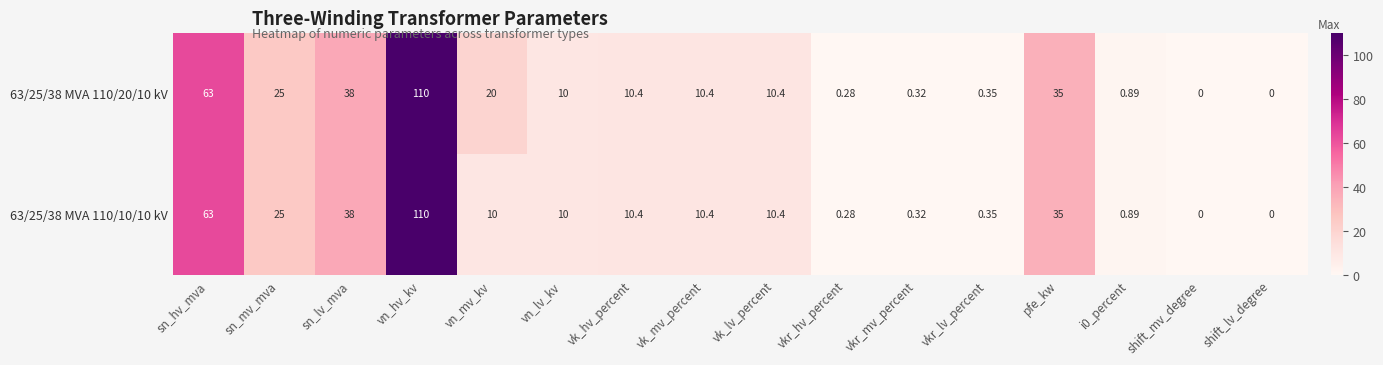

At which category is the sum across all series the highest?

vn_hv_kv